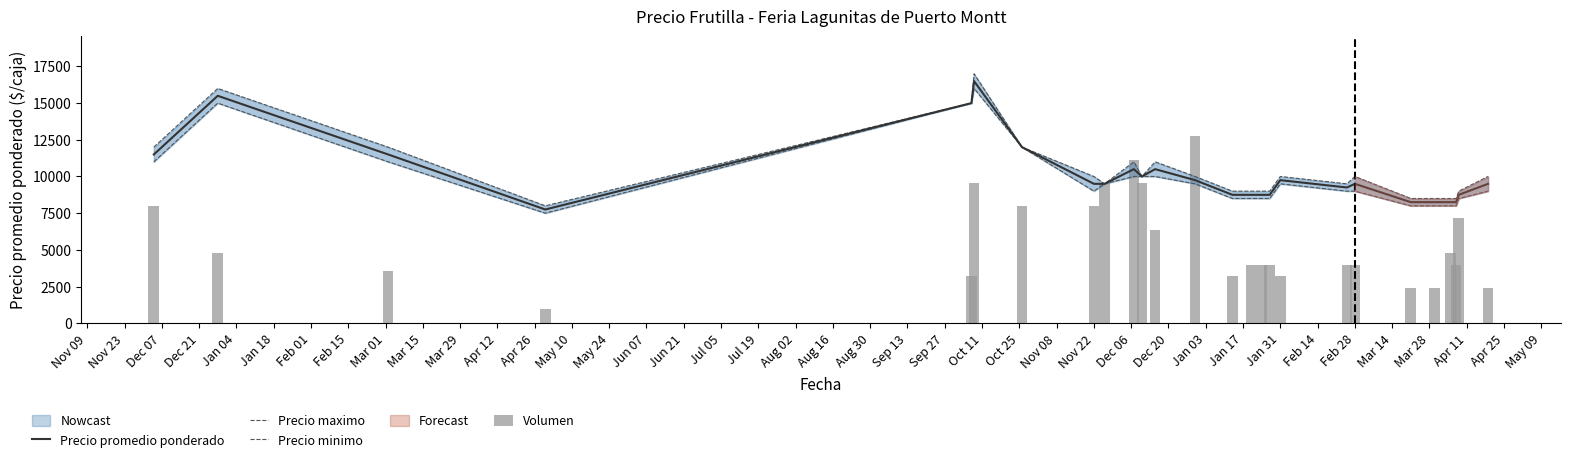

How many values in the Precio maximo series are below 10000?

12